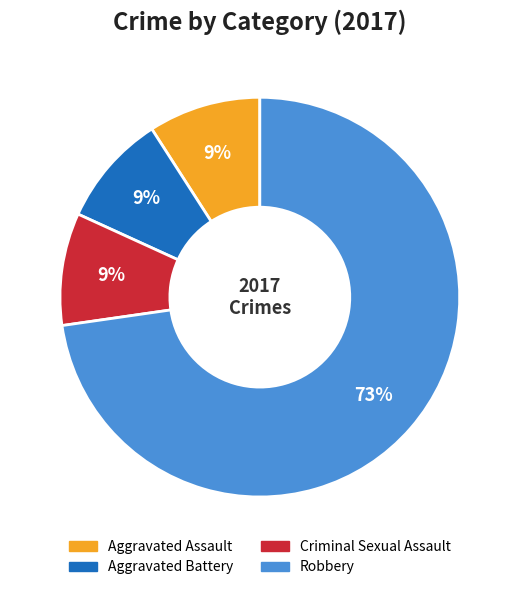

To the nearest percent, what is the average slice percentage?

25%